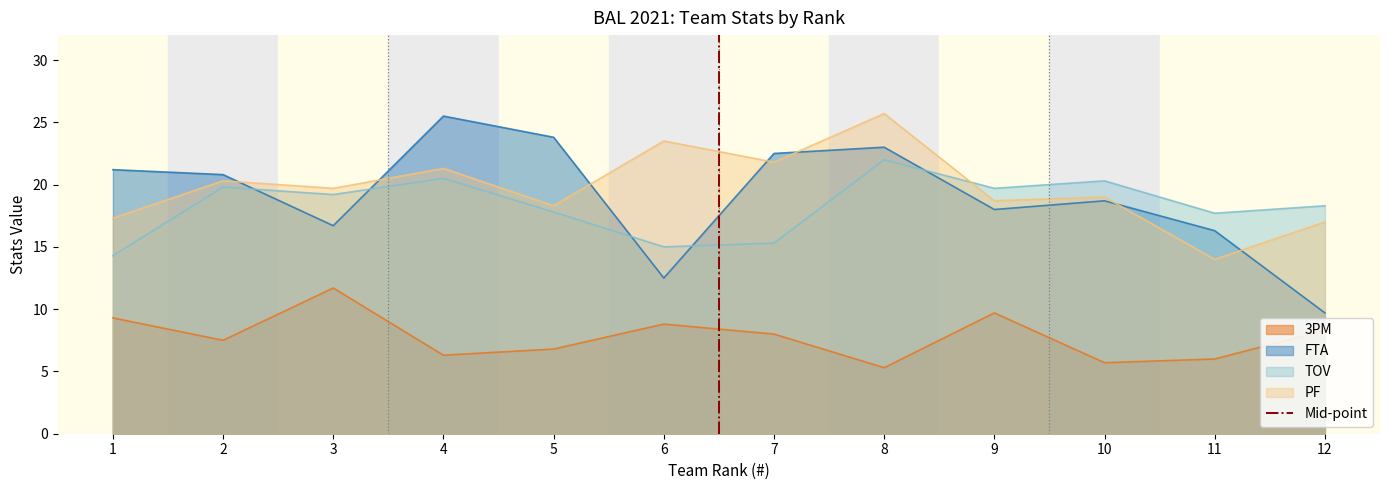

True or false: FTA has a value of 9.7 at 12.

True